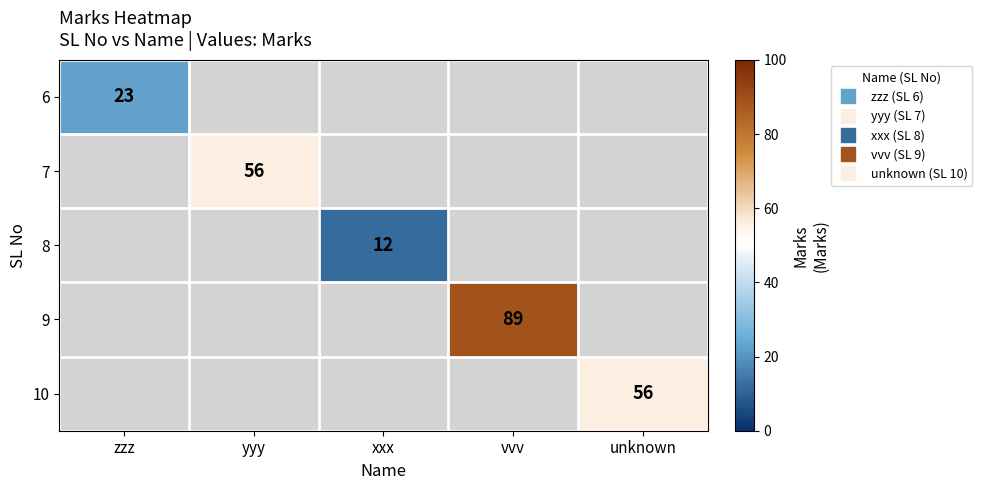

Is the value of 9 at unknown greater than the value of 10 at unknown?

No